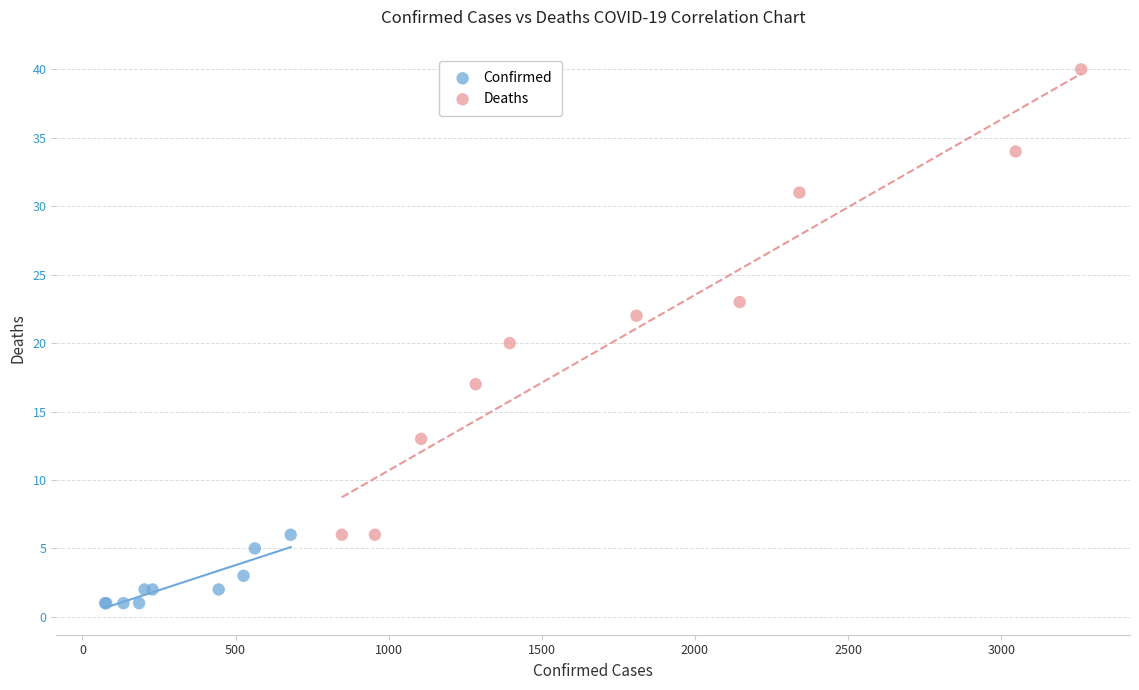

Which series reaches the maximum Y coordinate?

Deaths